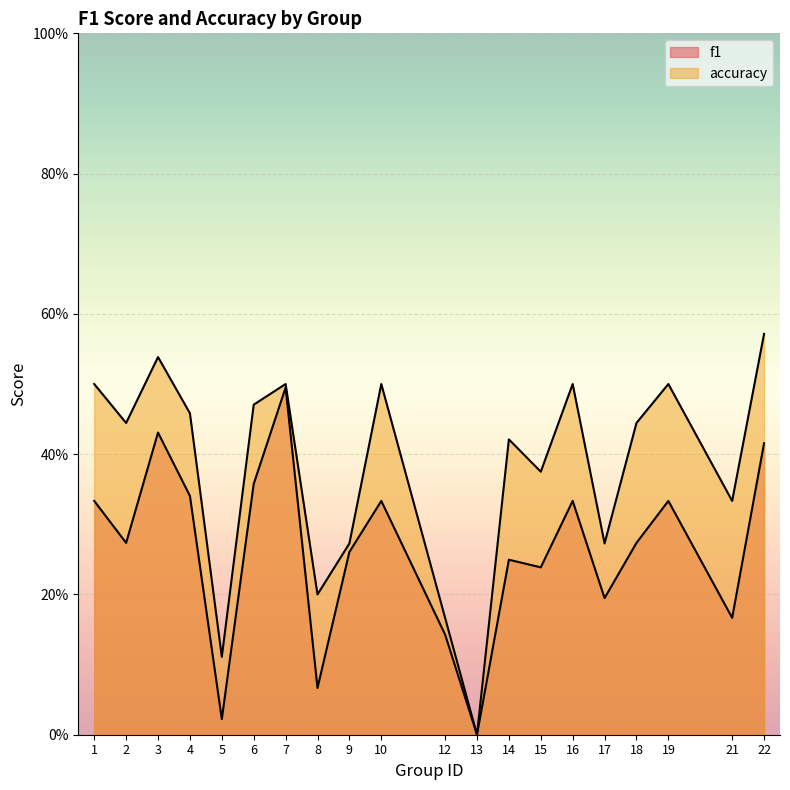

What is the spread (max minus min) of values at 19?

0.2